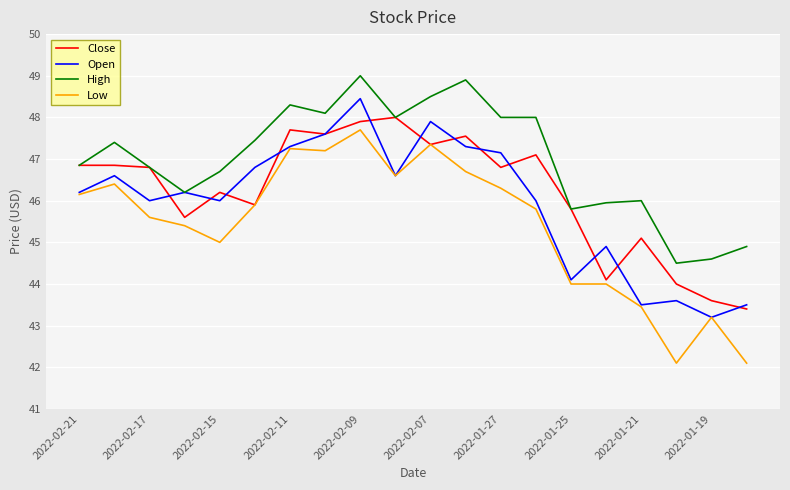

True or false: Low and High intersect in this chart.

False